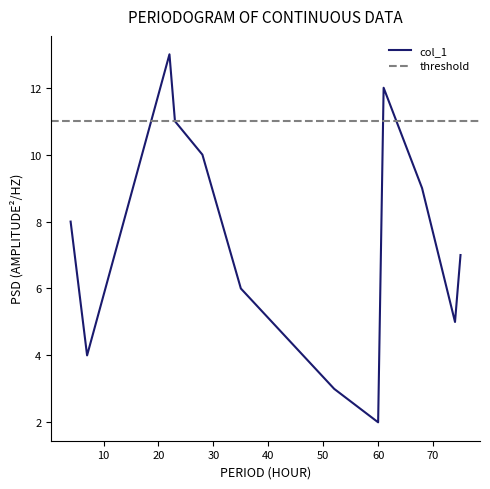

What value does the data have at 60?

2.0